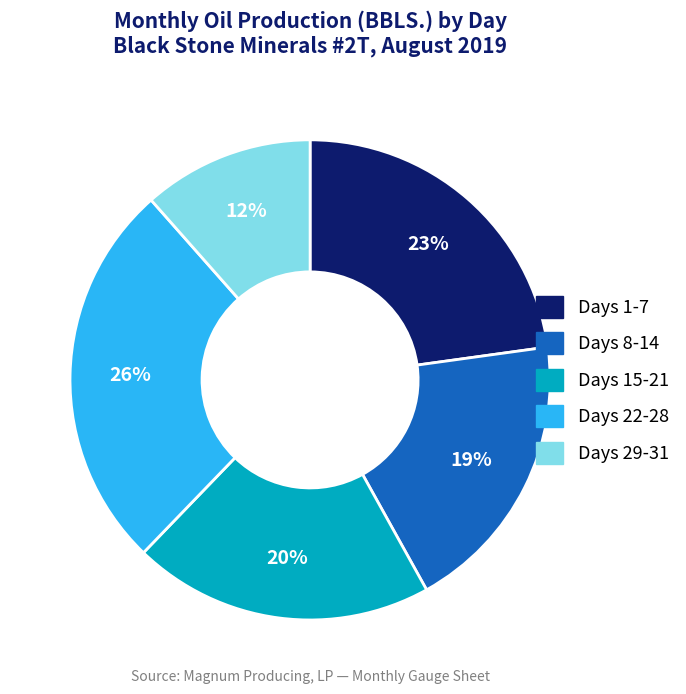

Does any single category account for the majority?

No